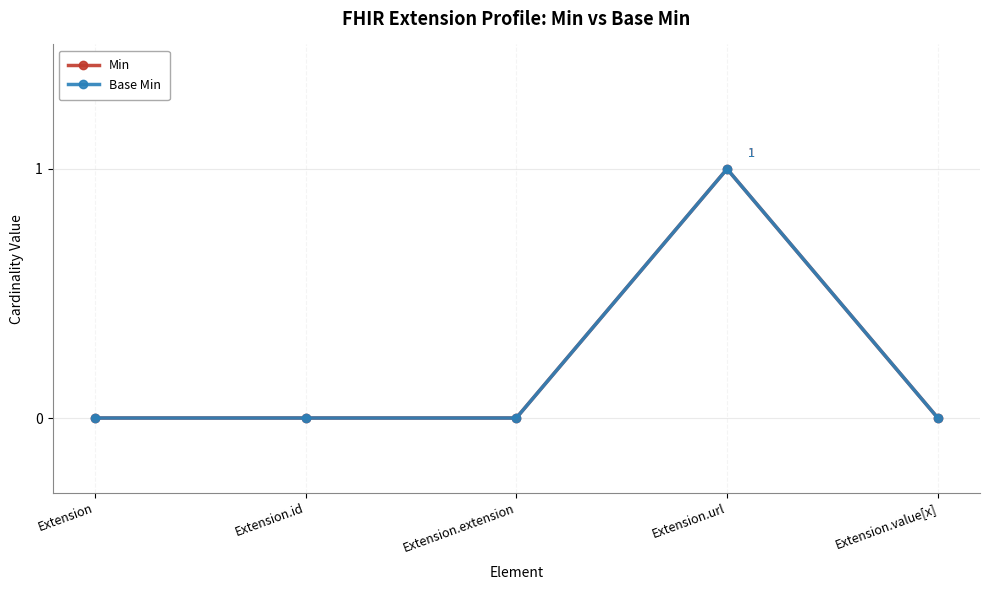

Reading left to right, list all the values displayed in this chart.

Min: 0	0	0	1	0
Base Min: 0	0	0	1	0